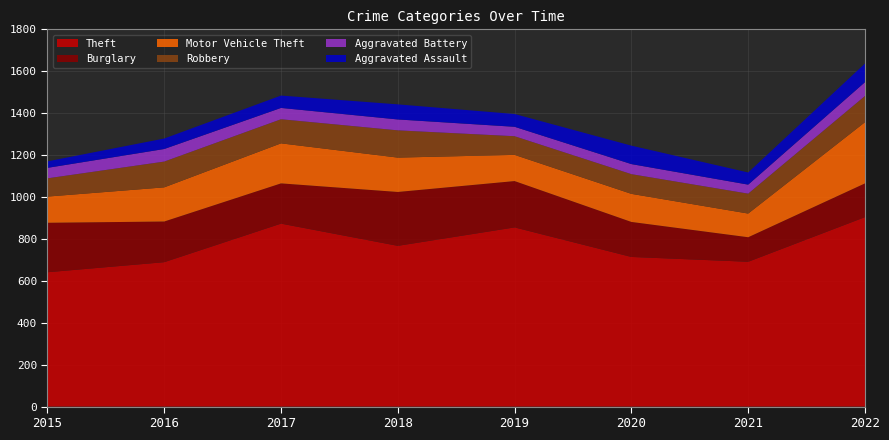

Reading left to right, transcribe all the data shown in this chart.

Aggravated Assault: 2015=31	2016=50	2017=59	2018=72	2019=61	2020=88	2021=58	2022=89
Aggravated Battery: 2015=50	2016=60	2017=54	2018=52	2019=45	2020=48	2021=43	2022=66
Burglary: 2015=236	2016=194	2017=192	2018=257	2019=221	2020=167	2021=117	2022=161
Motor Vehicle Theft: 2015=125	2016=163	2017=191	2018=164	2019=125	2020=134	2021=113	2022=292
Robbery: 2015=87	2016=123	2017=115	2018=130	2019=89	2020=94	2021=95	2022=125
Theft: 2015=641	2016=689	2017=873	2018=767	2019=855	2020=714	2021=691	2022=904